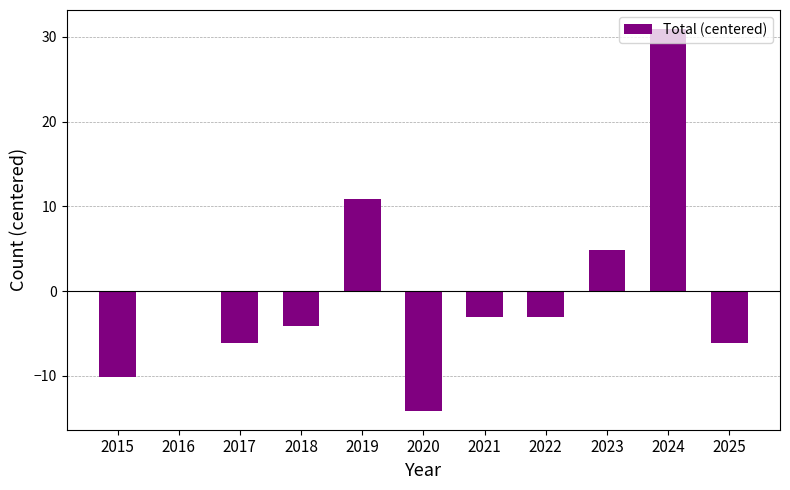

At which category does the chart reach its peak across all series?

2024